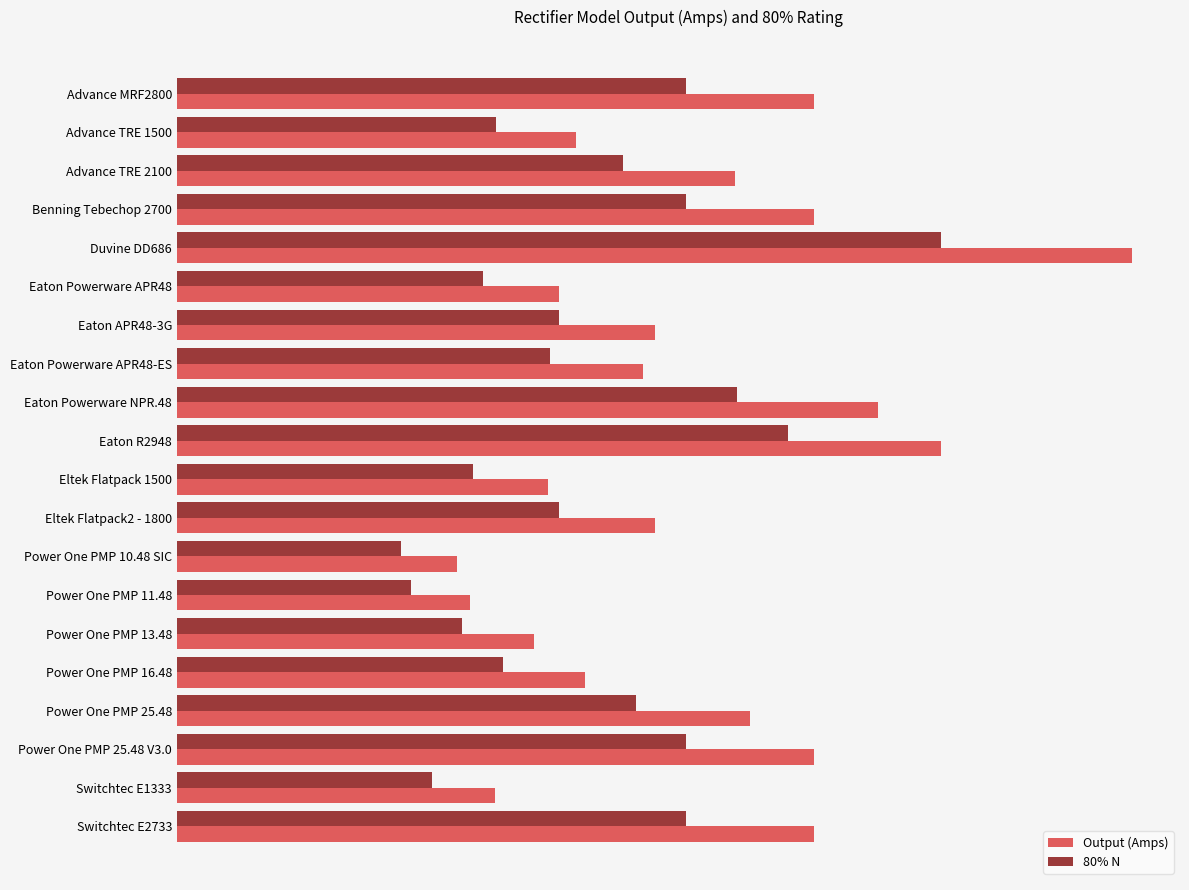

List the series in order of their overall mean, lowest first.

80% N, Output (Amps)